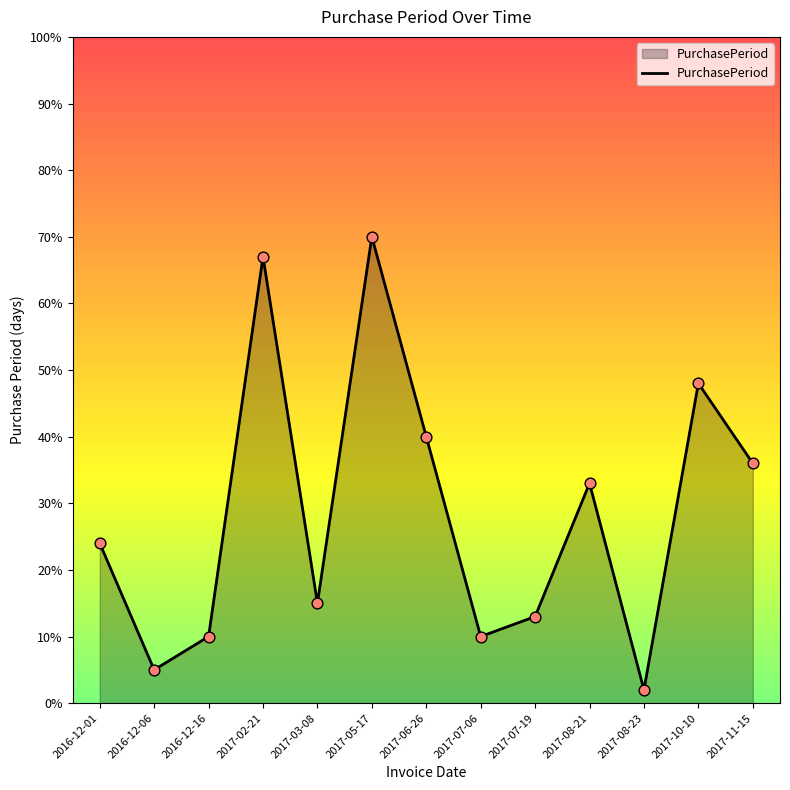

What is the change in value from 2016-12-06 to 2017-05-17?

+65